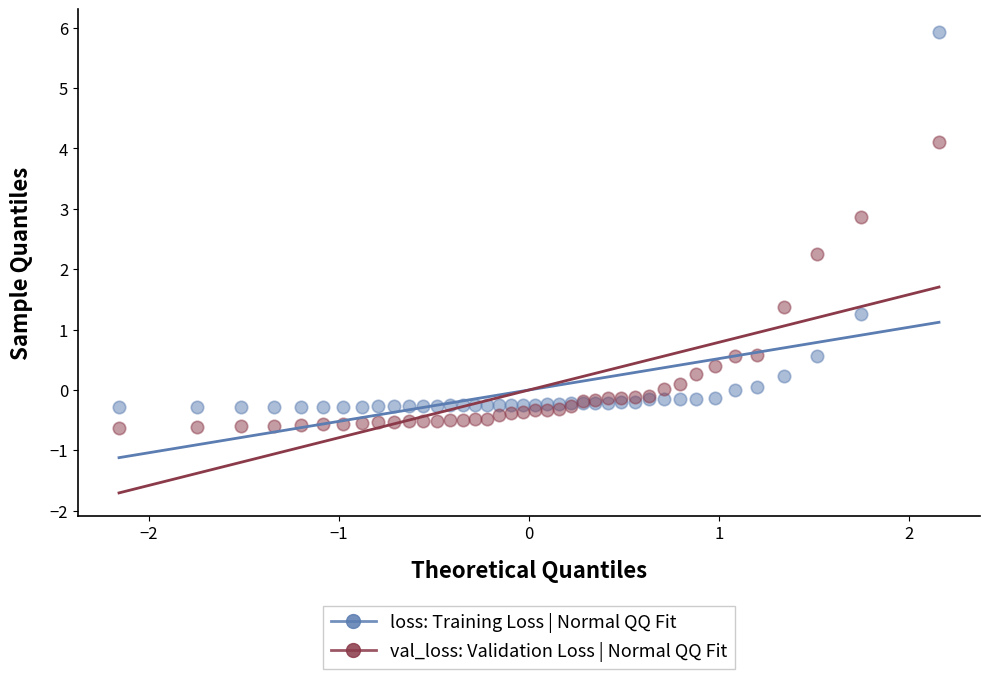

Across all series, what Y value is closest to 2?

2.3